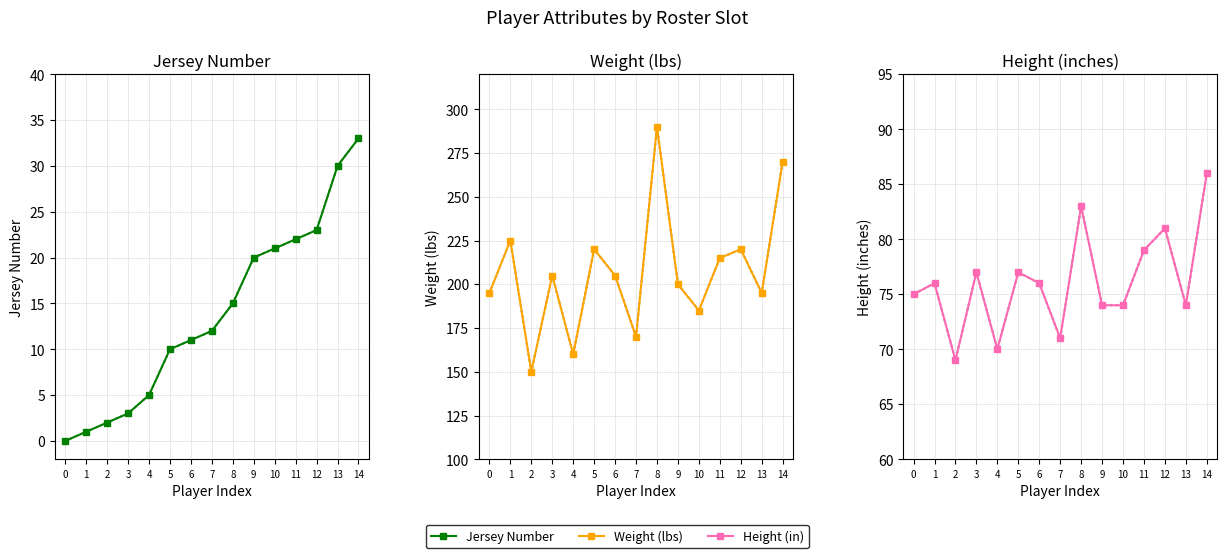

Where is Height (in) nearest to the value 77?

3